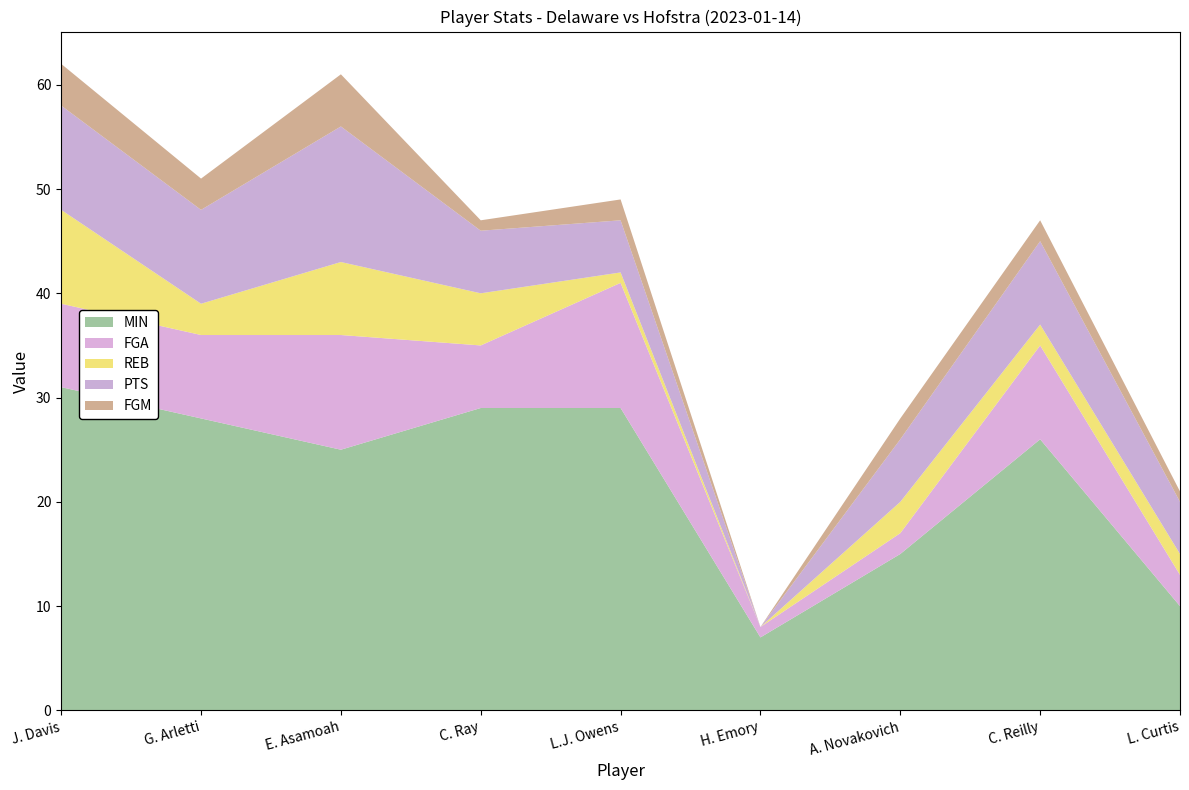

Reading left to right, list all the values displayed in this chart.

MIN: 31	28	25	29	29	7	15	26	10
FGA: 8	8	11	6	12	1	2	9	3
REB: 9	3	7	5	1	0	3	2	2
PTS: 10	9	13	6	5	0	6	8	5
FGM: 4	3	5	1	2	0	2	2	1